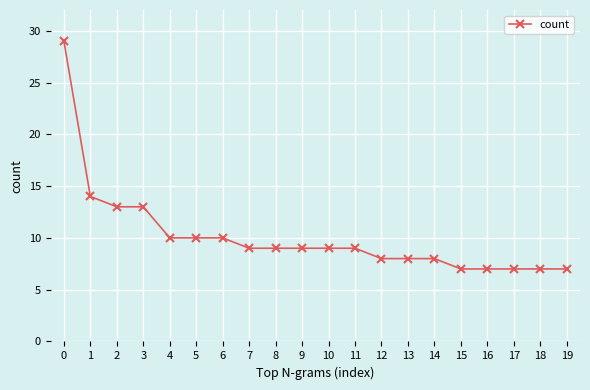

Reading right to left, transcribe all the data shown in this chart.

7	7	7	7	7	8	8	8	9	9	9	9	9	10	10	10	13	13	14	29